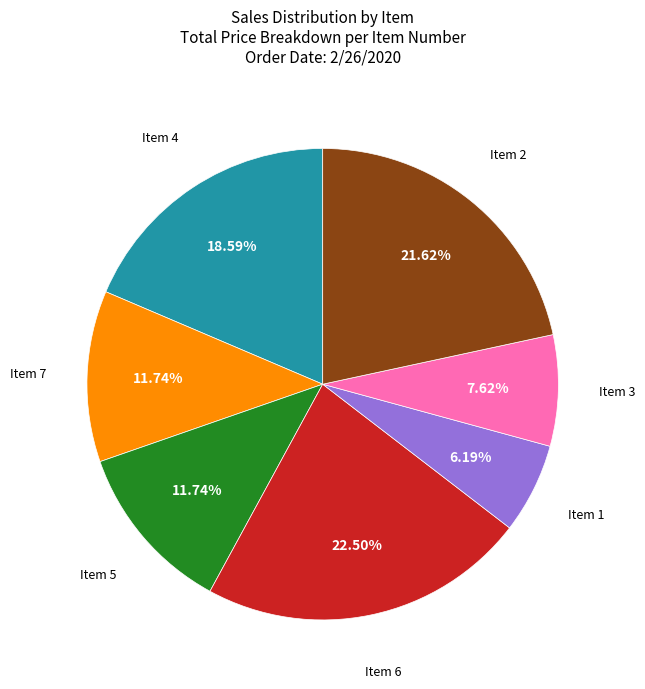

Is there any slice that represents more than half of the pie?

No